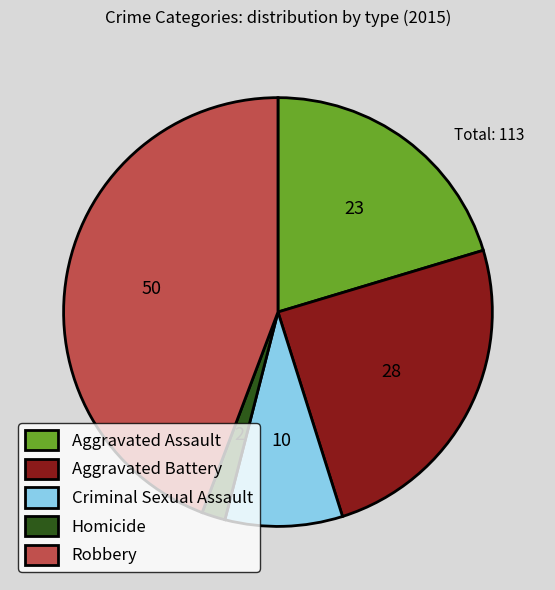

Is the sum of Aggravated Battery and Aggravated Assault greater than half?

No